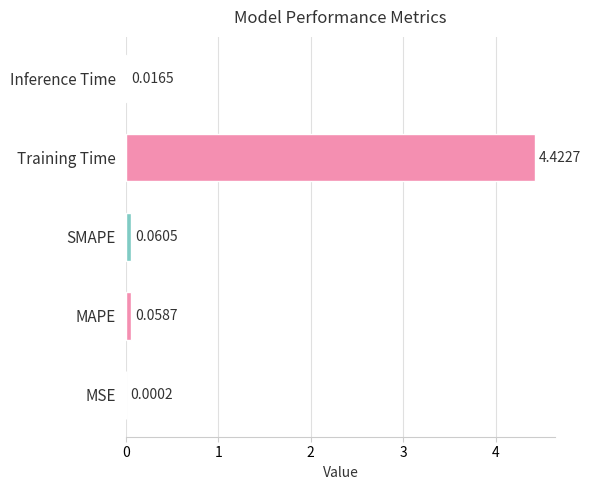

Which category has the highest value across all series?

Training Time